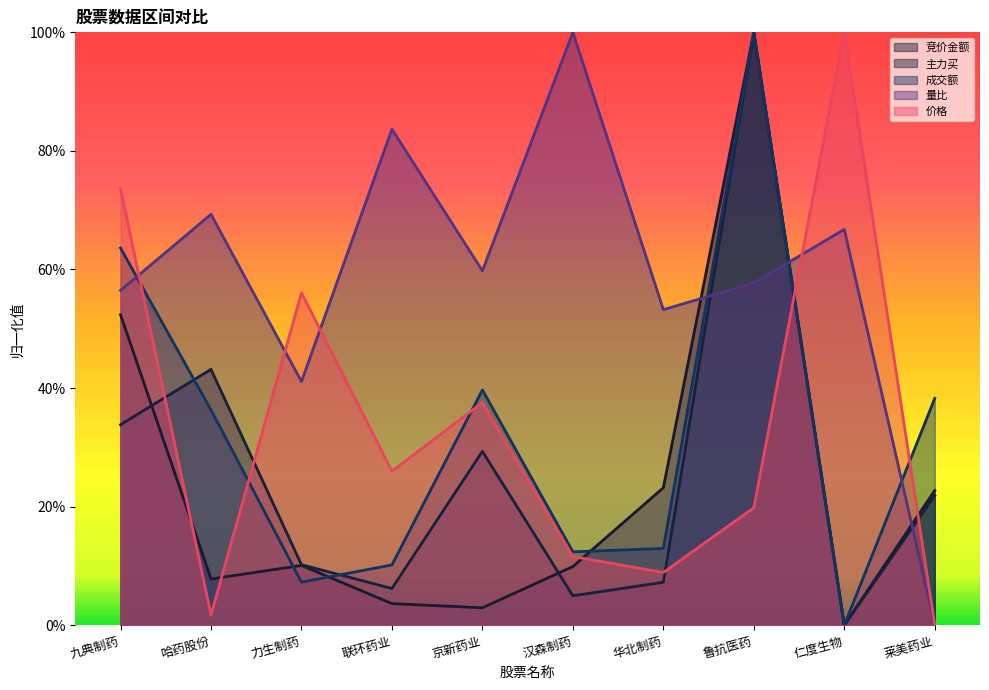

True or false: 竞价金额 and 成交额 cross at least once.

True